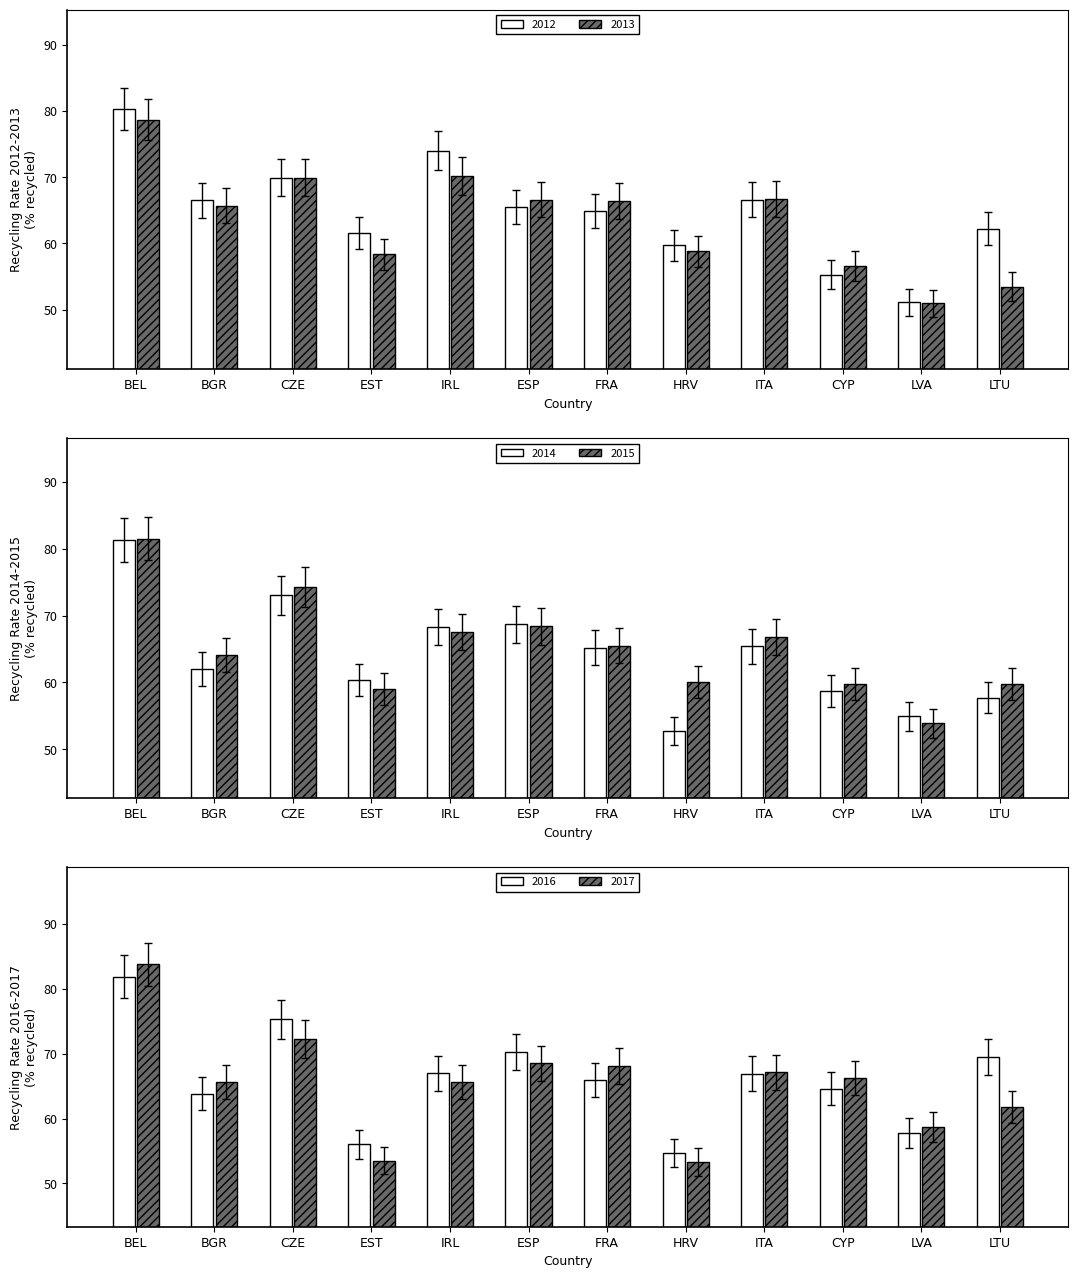

Rank the categories by recy_rate_2017 value from highest to lowest.

BEL, CZE, ESP, FRA, ITA, CYP, BGR, IRL, LTU, LVA, EST, HRV